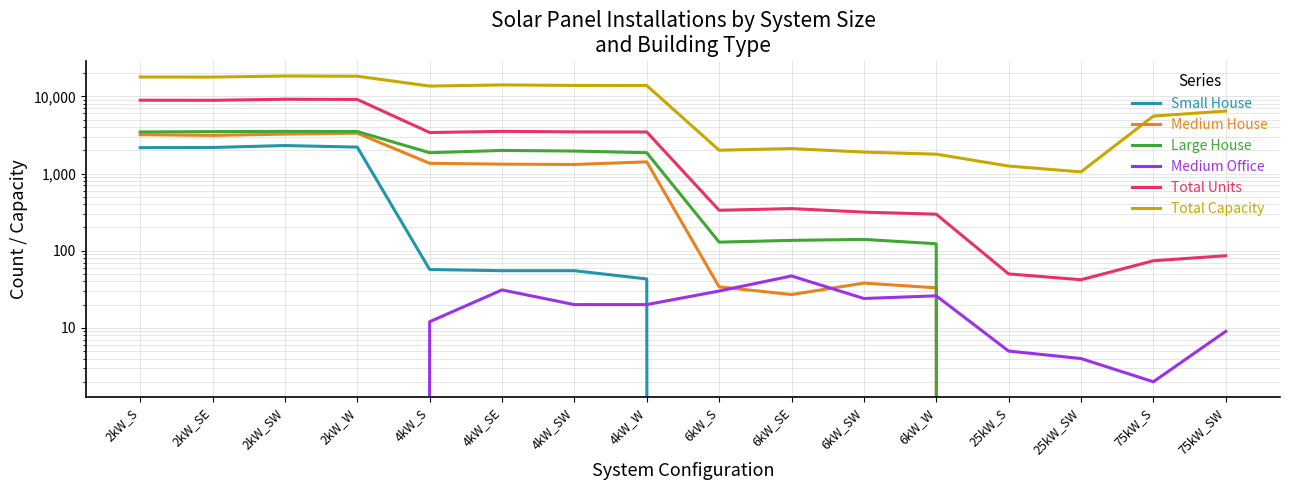

At which category does the chart reach its peak across all series?

2kW_SW